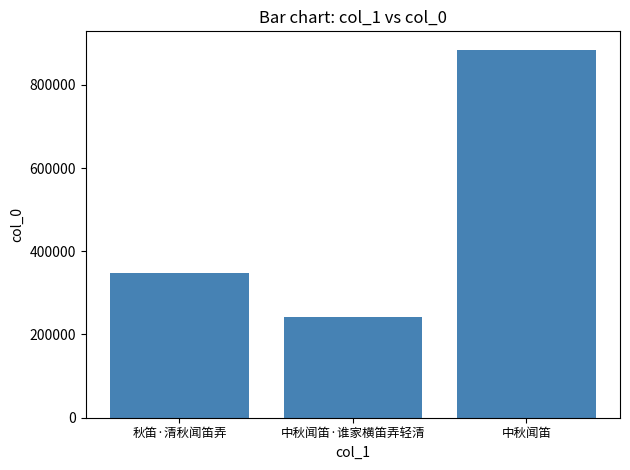

Which label corresponds to the largest value in the chart?

中秋闻笛